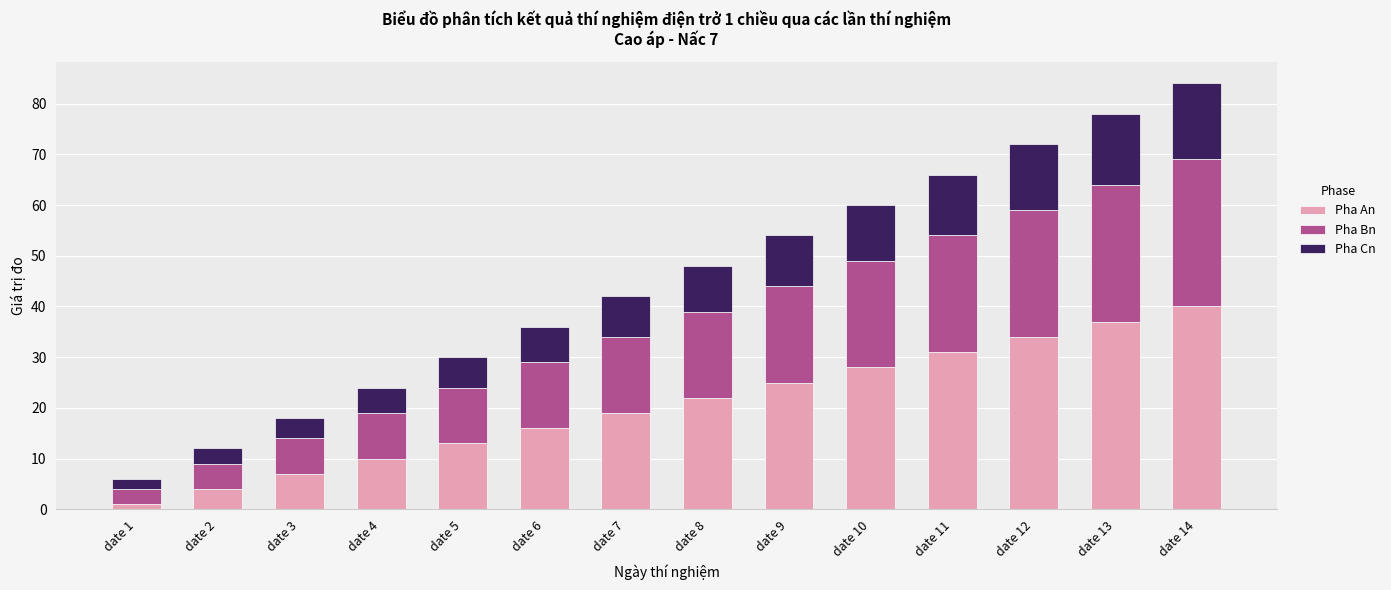

At which category is the sum across all series the highest?

date 14